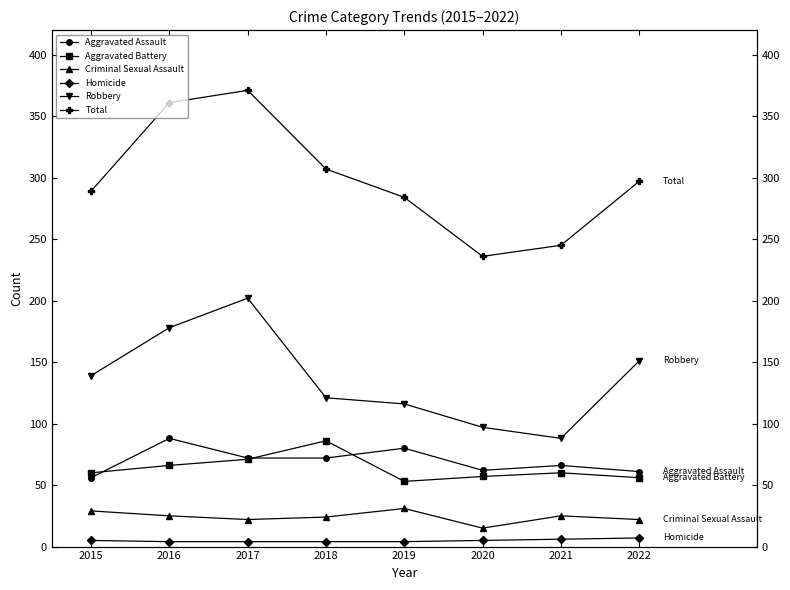

Read the Aggravated Battery value at 2019.

53